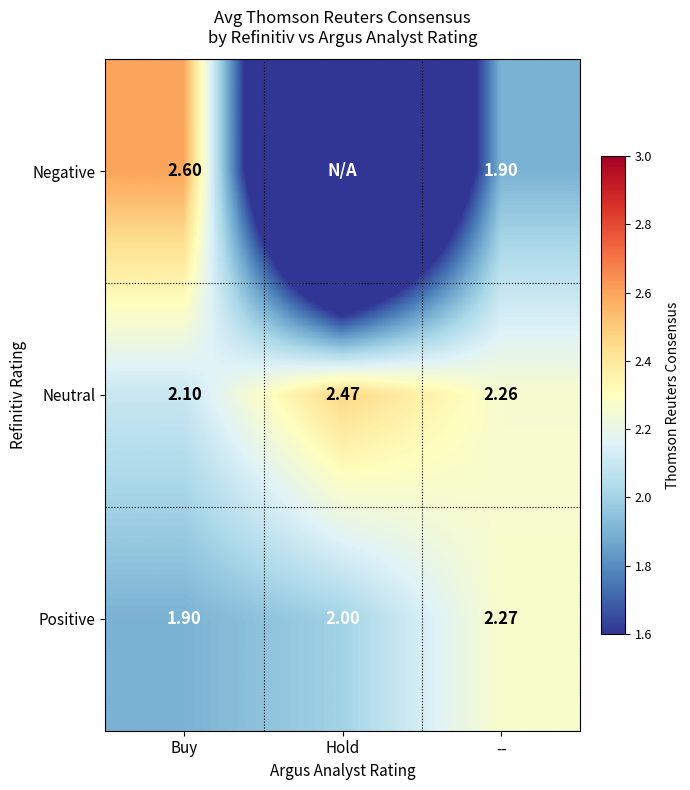

Is the value of Neutral at Hold greater than the value of Positive at Buy?

Yes